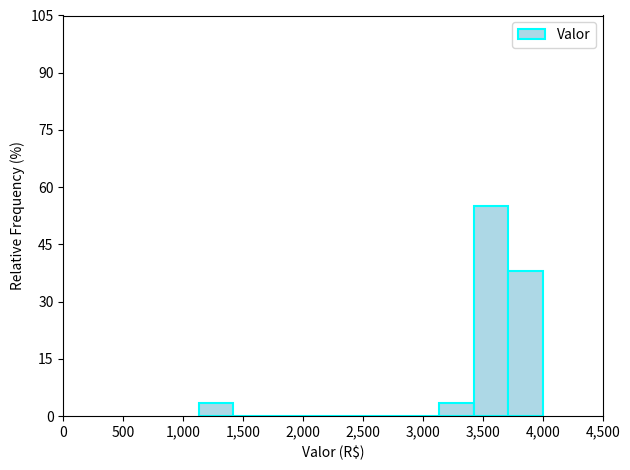

Reading left to right, list every bar in this chart as the range it spans on the x-axis followed by its height. Neither the bar edges nor the heights are printed on the chart, so give them approximately, as read against the axes.

1150 to 1400: 4
1400 to 1700: 0
1700 to 2000: 0
2000 to 2300: 0
2300 to 2550: 0
2550 to 2850: 0
2850 to 3150: 0
3150 to 3450: 4
3450 to 3700: 56
3700 to 4000: 38